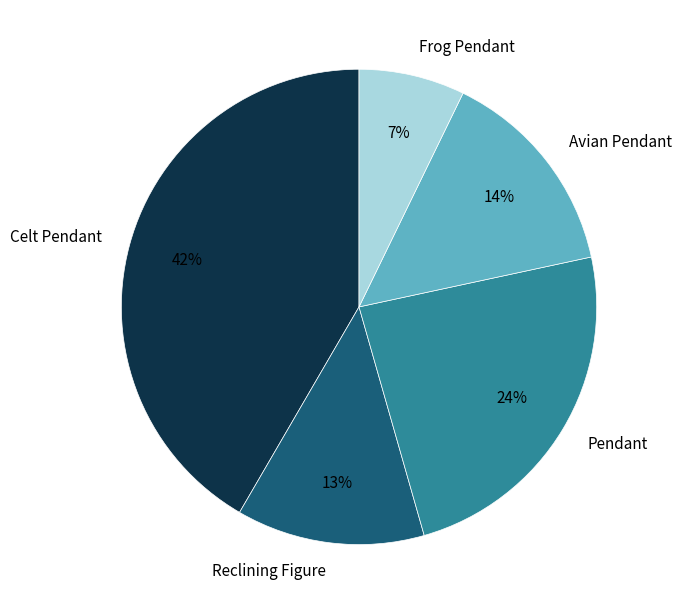

To the nearest percent, what is the difference between the Frog Pendant and Avian Pendant slice percentages?

7%